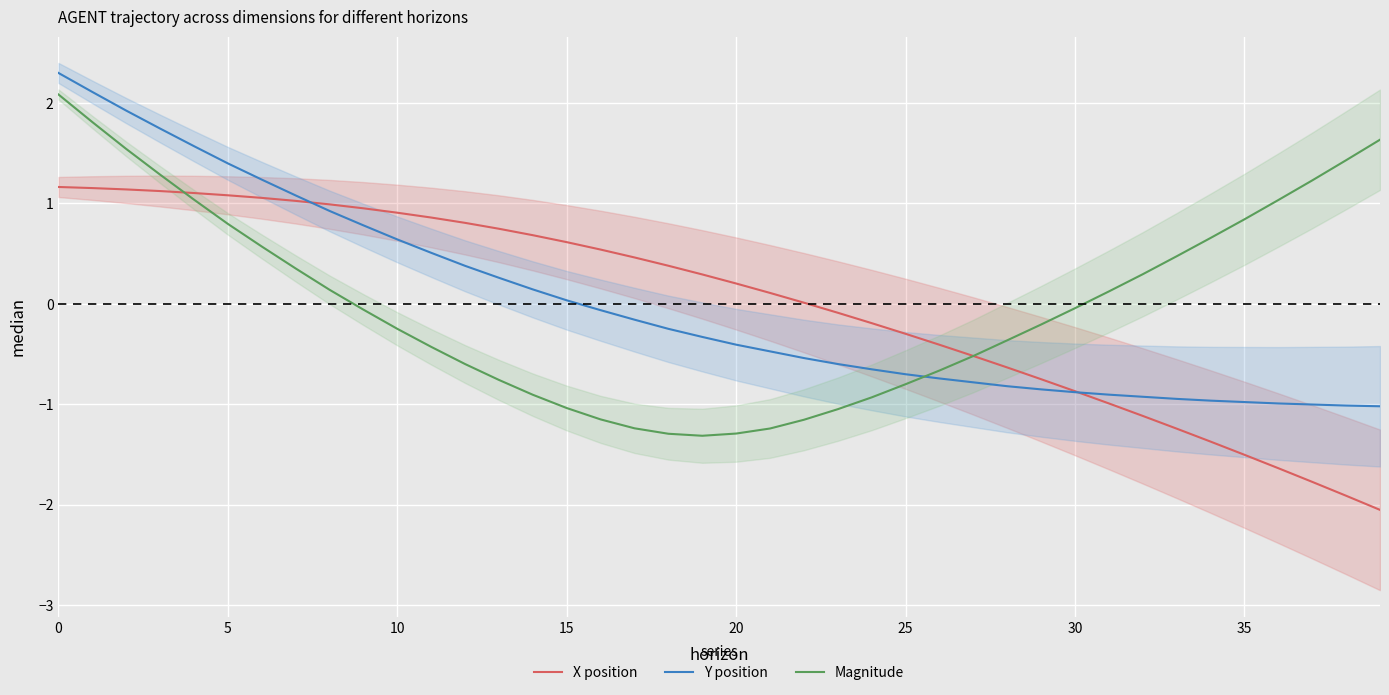

Reading right to left, transcribe all the data shown in this chart.

X position: -2.1	-1.9	-1.8	-1.6	-1.5	-1.4	-1.2	-1.1	-1.0	-0.9	-0.8	-0.6	-0.5	-0.4	-0.3	-0.2	-0.1	0.0	0.1	0.2	0.3	0.4	0.5	0.5	0.6	0.7	0.7	0.8	0.9	0.9	1.0	1.0	1.0	1.1	1.1	1.1	1.1	1.1	1.2	1.2
Y position: -1.0	-1.0	-1.0	-1.0	-1.0	-1.0	-0.9	-0.9	-0.9	-0.9	-0.9	-0.8	-0.8	-0.7	-0.7	-0.7	-0.6	-0.5	-0.5	-0.4	-0.3	-0.3	-0.2	-0.1	0.0	0.1	0.3	0.4	0.5	0.6	0.8	0.9	1.1	1.2	1.4	1.6	1.7	1.9	2.1	2.3
Magnitude: 1.6	1.4	1.2	1.0	0.8	0.7	0.5	0.3	0.1	-0.0	-0.2	-0.4	-0.5	-0.7	-0.8	-0.9	-1.1	-1.2	-1.2	-1.3	-1.3	-1.3	-1.2	-1.2	-1.0	-0.9	-0.8	-0.6	-0.4	-0.2	-0.1	0.1	0.4	0.6	0.8	1.0	1.3	1.5	1.8	2.1